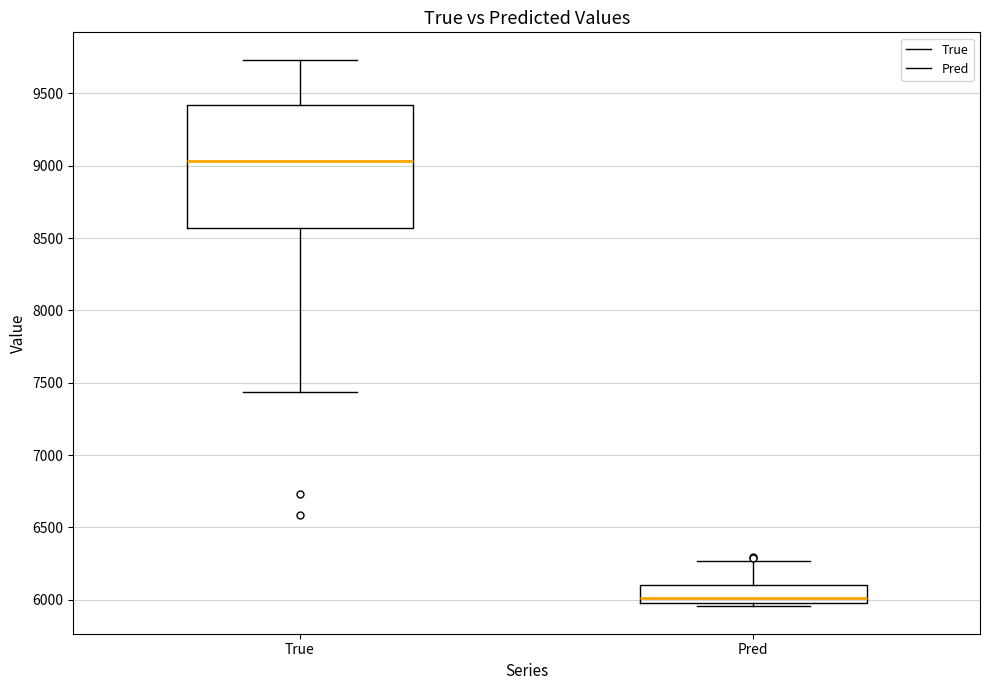

Where is the lower edge of the box for True on the y-axis? The values are not printed on the chart, so give them approximately, as read against the axis.

8550